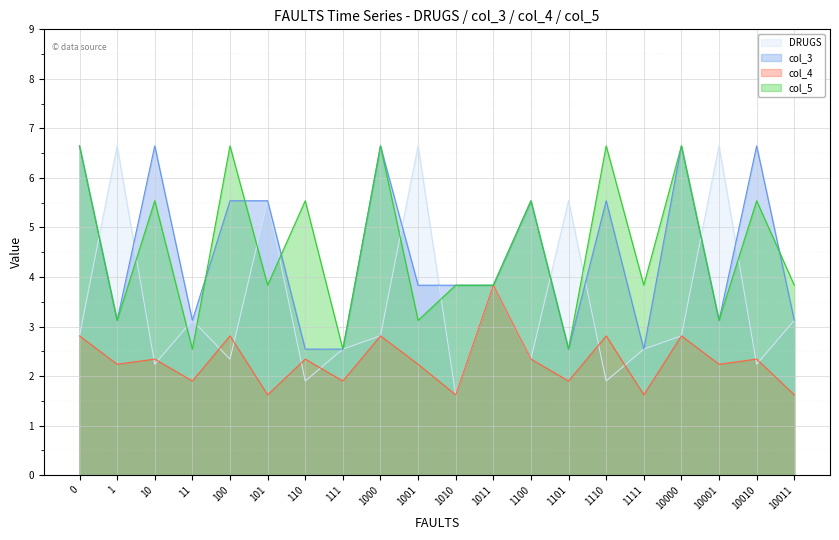

What is the maximum value for col_4?

3.8